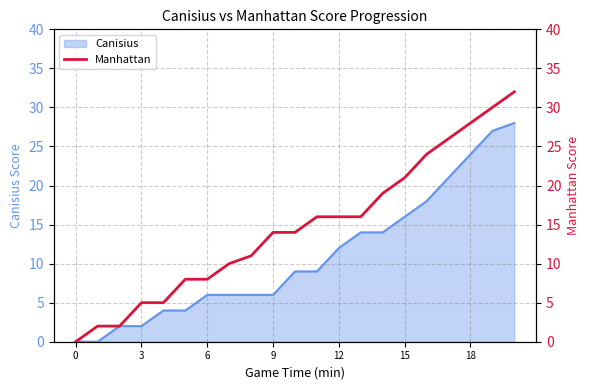

What is the label of the 3rd point from the right?

18